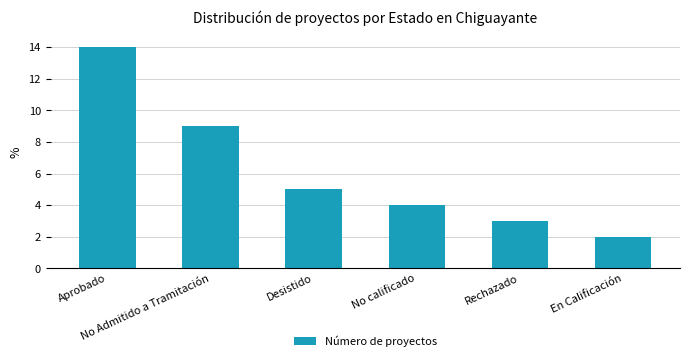

What is the minimum value shown in the chart?

2